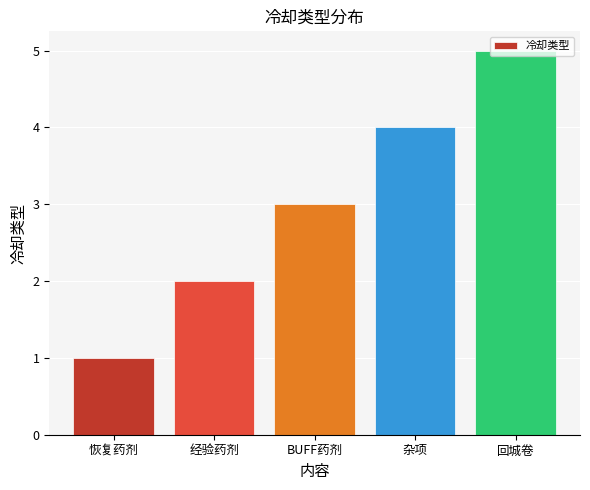

What is the difference between the maximum and minimum values?

4